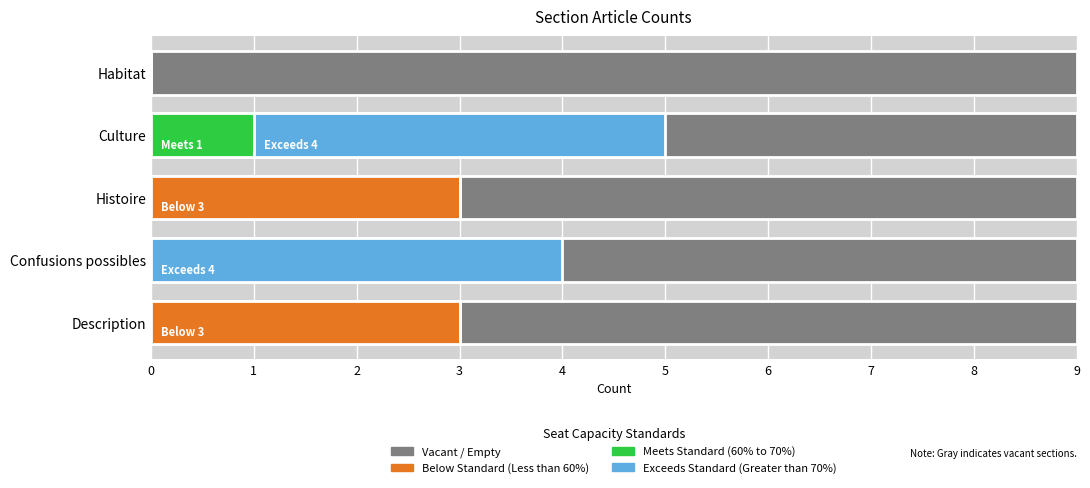

Reading left to right, list all the values displayed in this chart.

Below Standard (Less than 60%): 3	0	3	0	0
Meets Standard (60% to 70%): 0	0	0	1	0
Exceeds Standard (Greater than 70%): 0	4	0	4	0